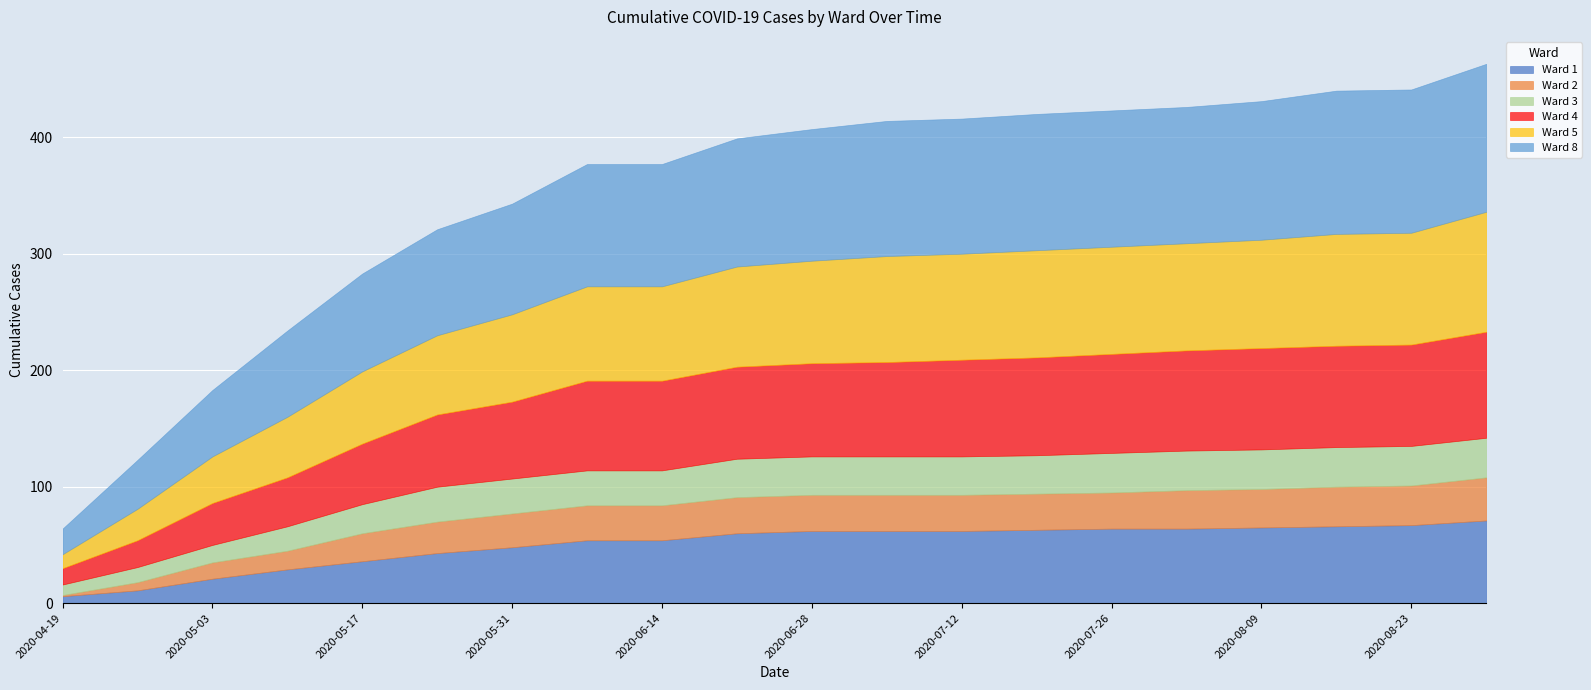

Is it true that Ward 3 equals 34 at 2020-07-26?

True